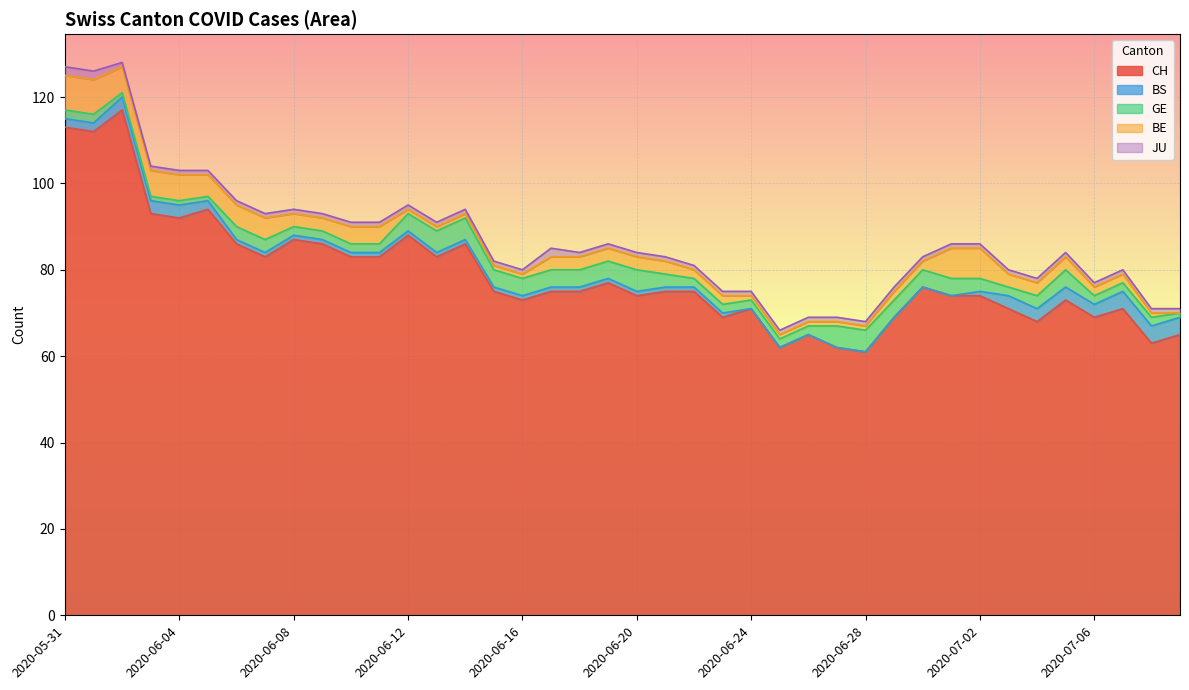

True or false: CH and BE cross at least once.

False